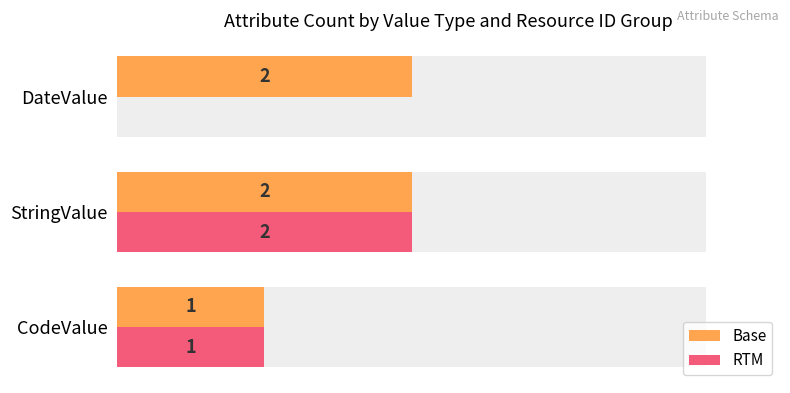

Reading left to right, list all the values displayed in this chart.

Base: 1	2	2
RTM: 1	2	0